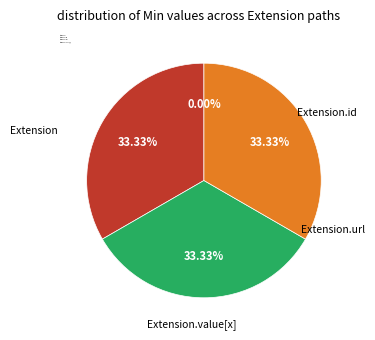

To the nearest percent, what portion does Extension.id represent?

33%